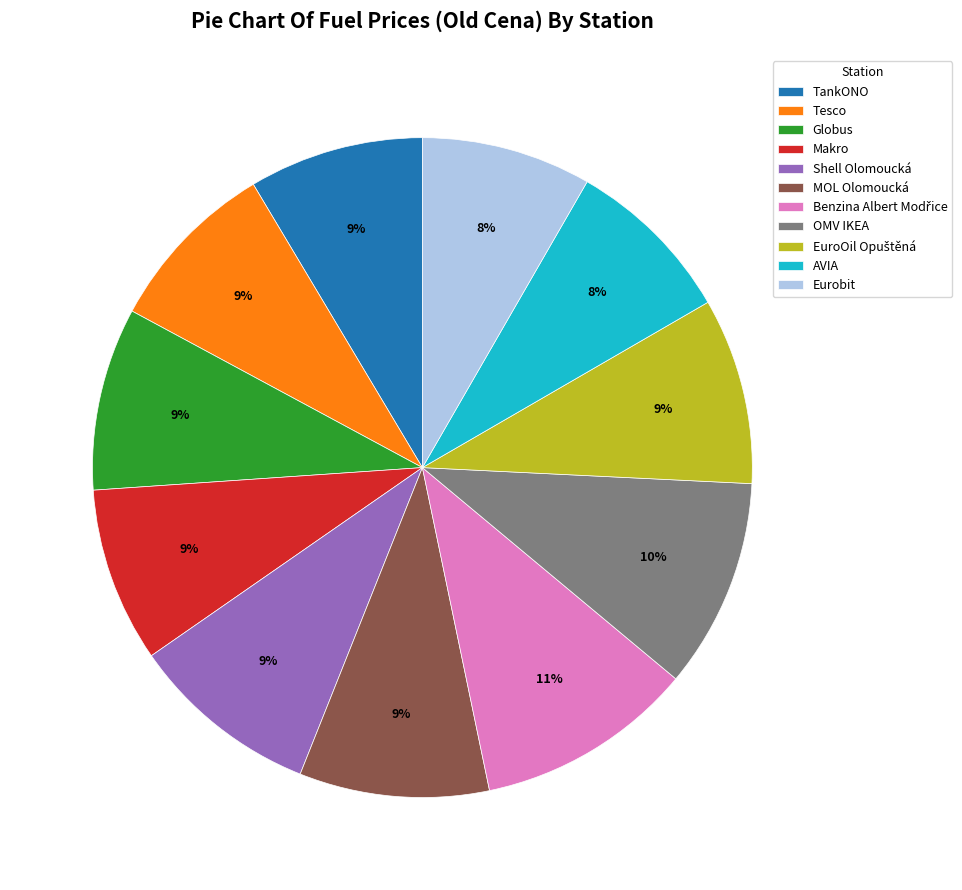

Is Eurobit the majority of the pie?

No